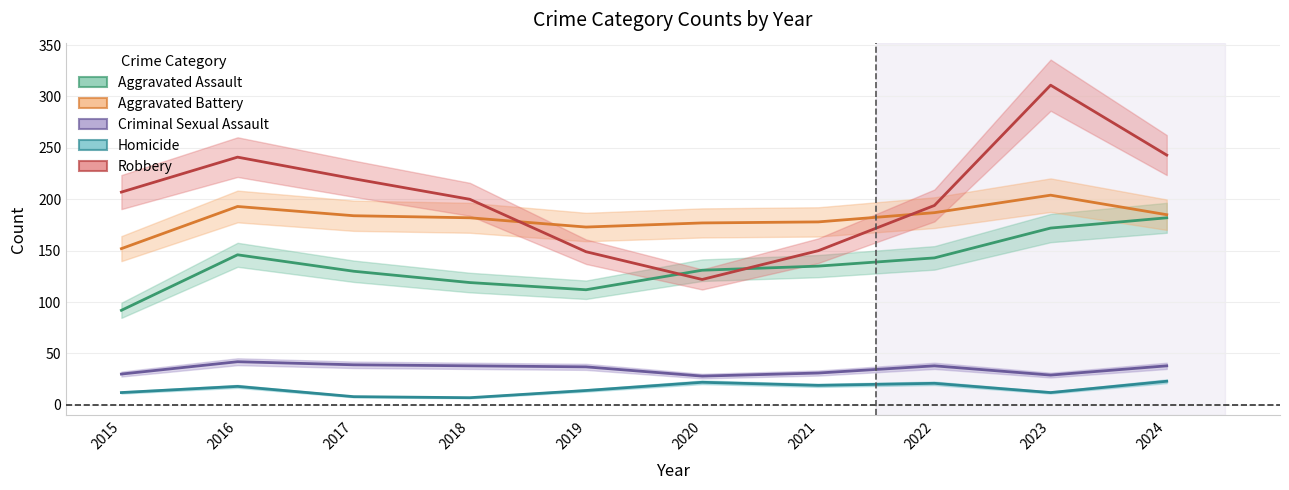

What is the approximate value of Aggravated Battery at 2024?

185